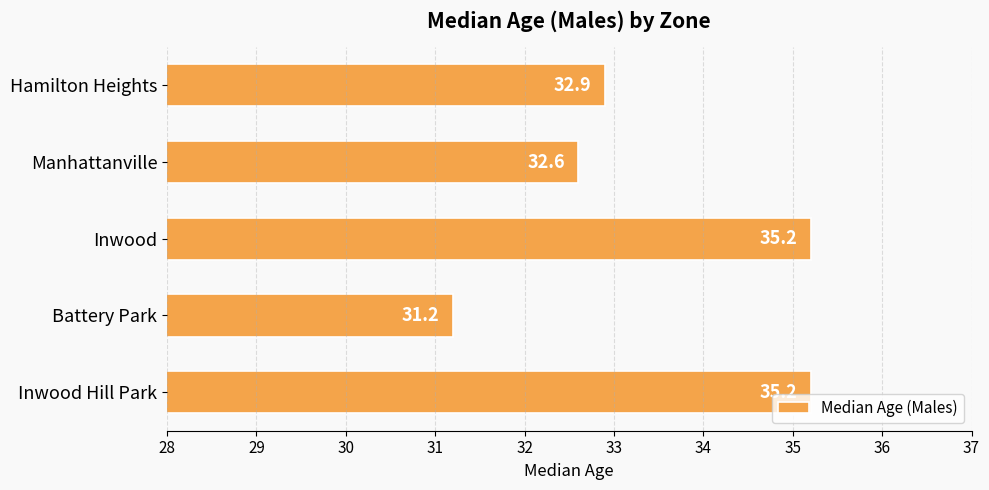

What is the change in value from Hamilton Heights to Inwood?

+2.3